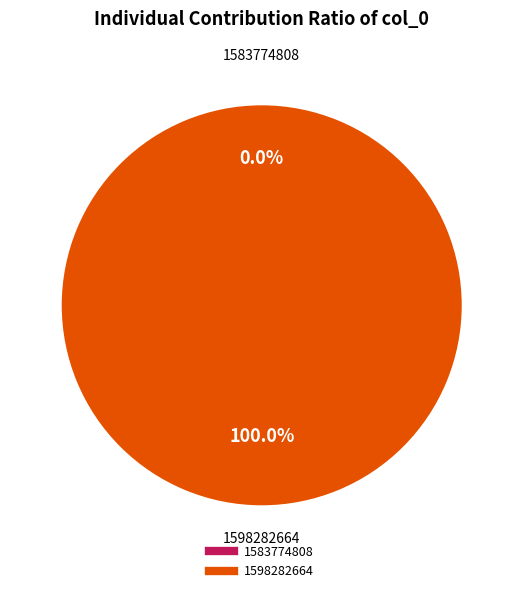

Which category has the smallest portion of the pie?

1583774808